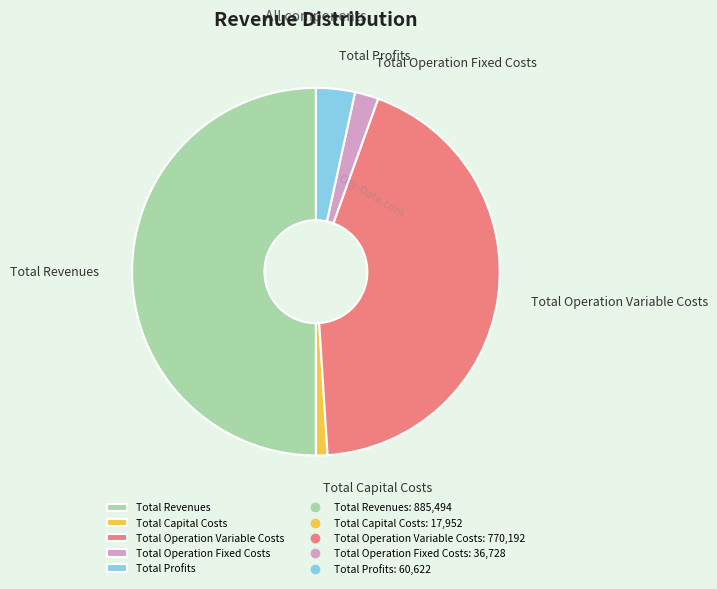

Does Total Operation Fixed Costs account for over 50% of the chart?

No